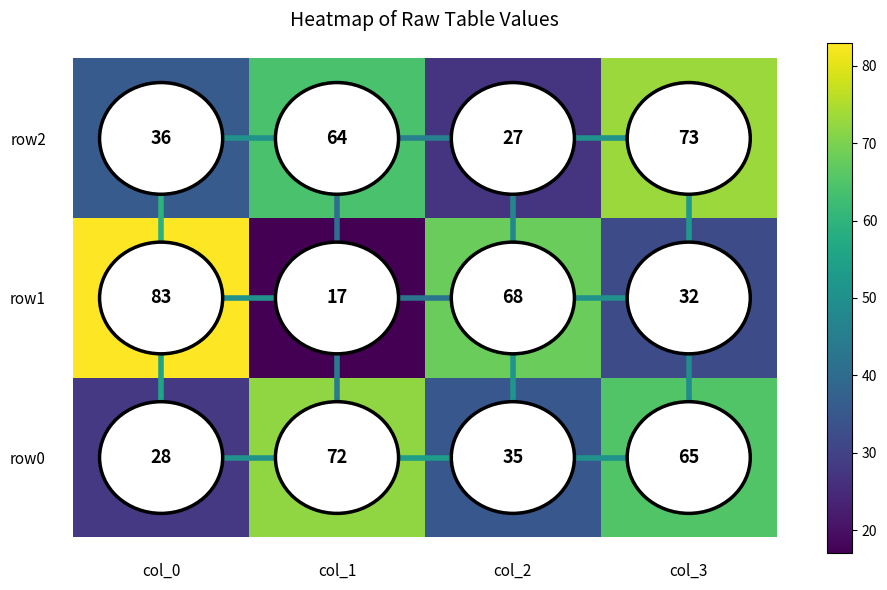

What is the spread (max minus min) of values at col_1?

55